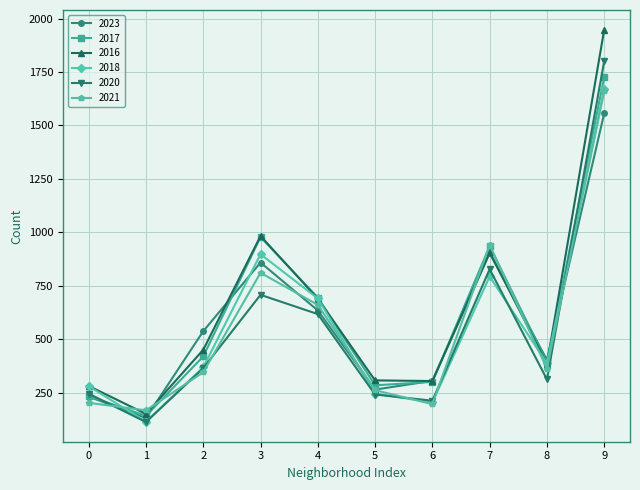

Is the value of 2020 at 4 greater than the value of 2017 at 3?

No